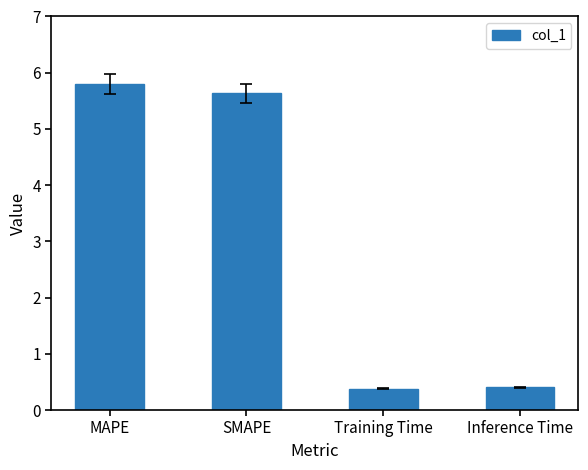

How many values exceed 5?

2